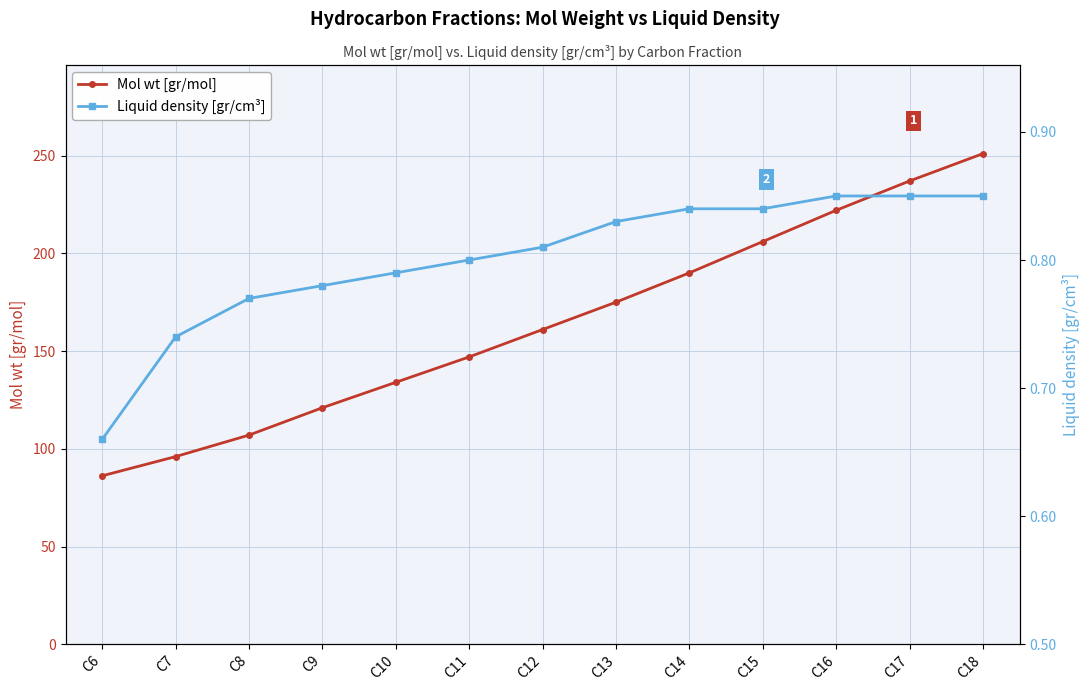

Where does the Mol wt [gr/mol] series first go above 161?

C13